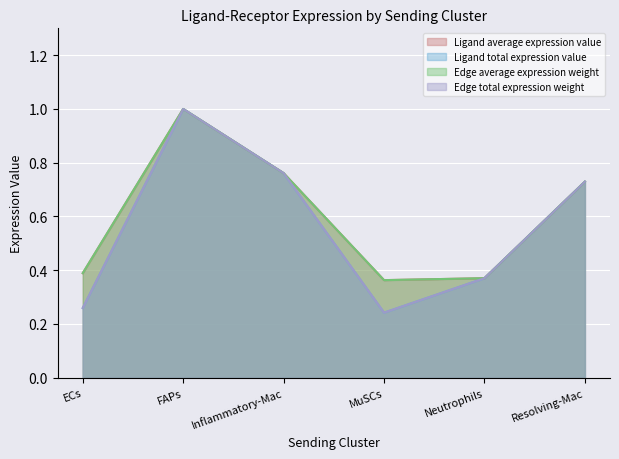

What is the lowest value of the Ligand average expression value series?

0.4